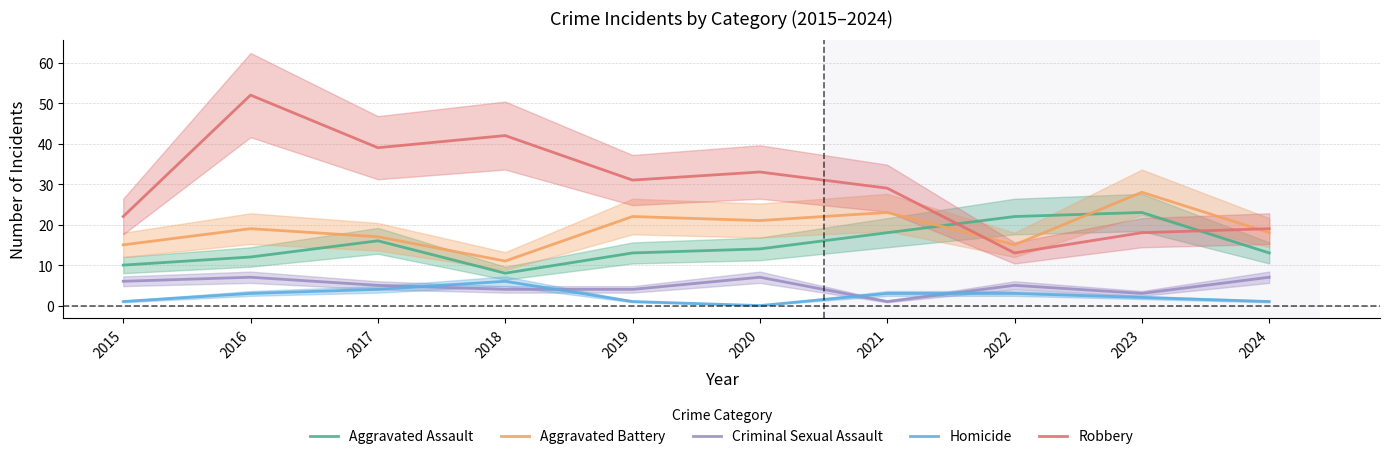

True or false: Aggravated Assault and Criminal Sexual Assault cross at least once.

False